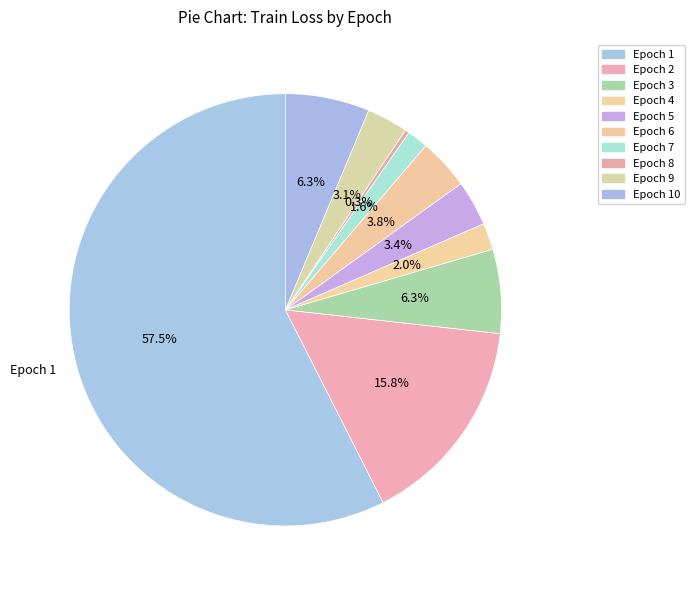

How many segments does this pie chart have?

10